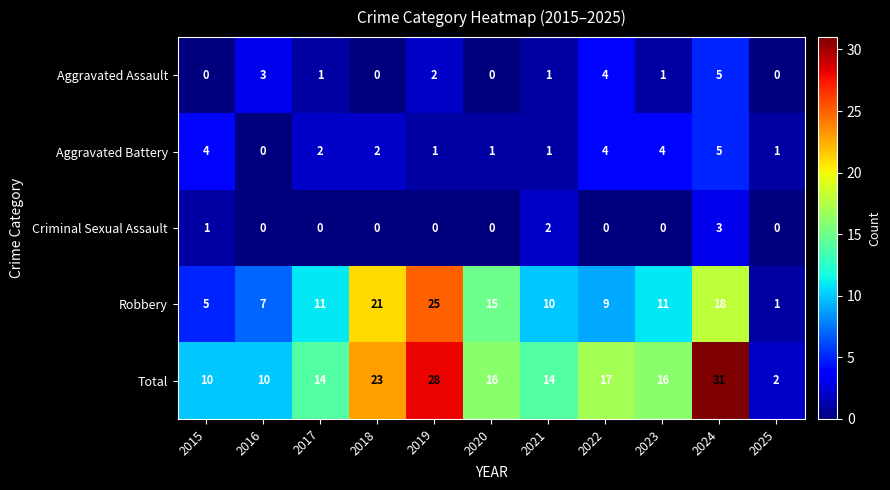

How many data points in Total are less than 16?

5